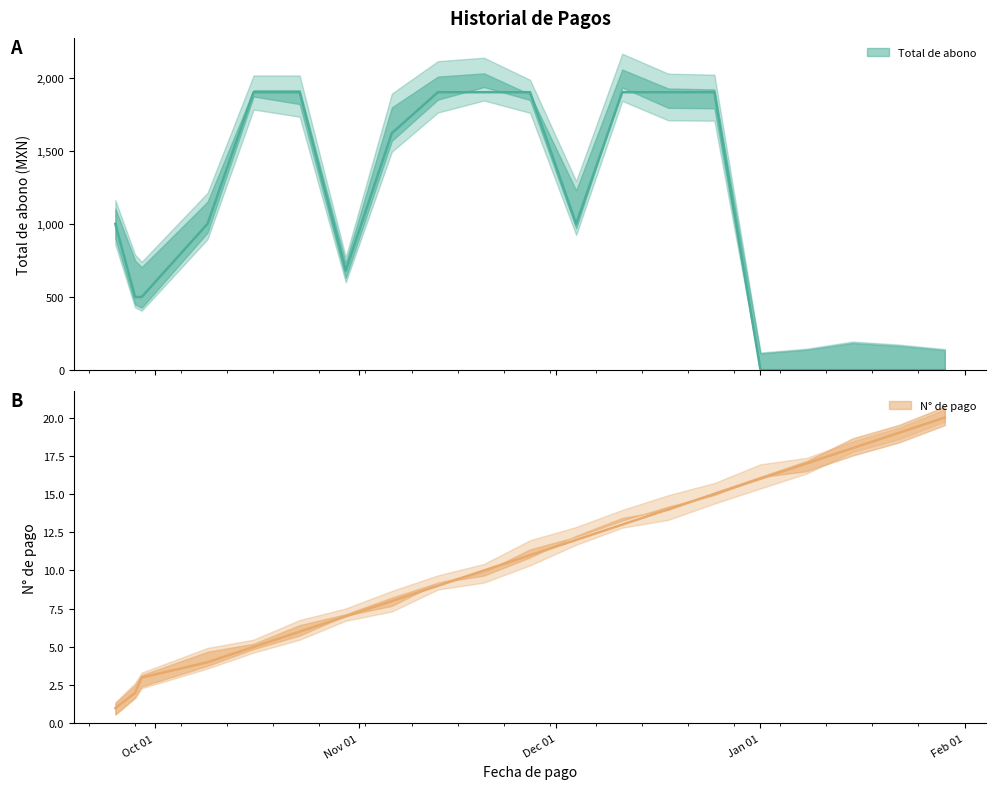

How many times do Total de abono and N° cross each other?

1